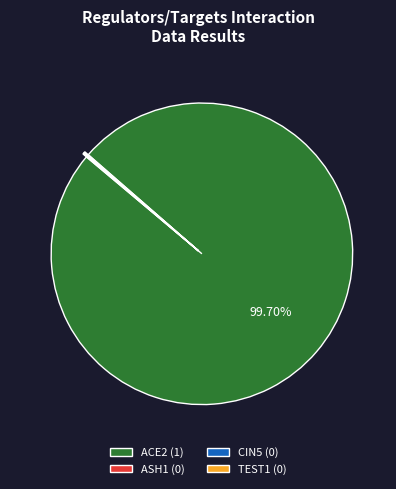

Is there any slice that represents more than half of the pie?

Yes